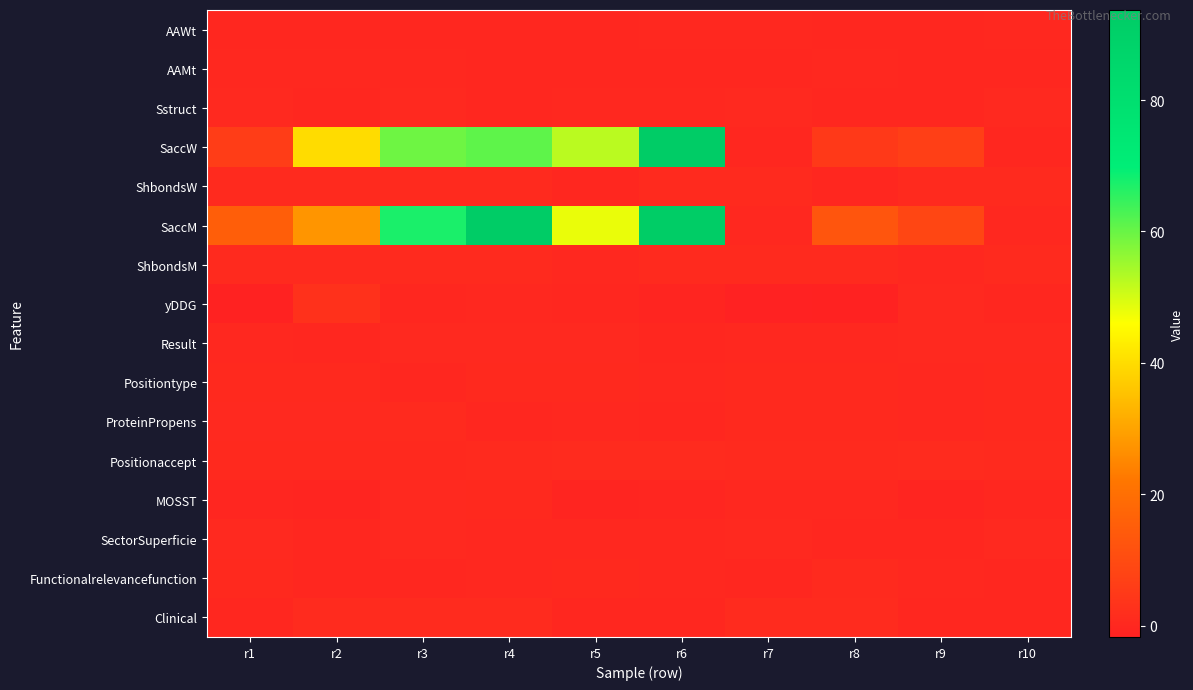

Reading right to left, transcribe all the data shown in this chart.

AAWt: r10=0.3	r9=0.1	r8=0.1	r7=0.3	r6=0.3	r5=0.1	r4=0.1	r3=0.1	r2=0.1	r1=0.1
AAMt: r10=0.1	r9=0.1	r8=0.2	r7=0.1	r6=0.1	r5=0.1	r4=0.1	r3=0.2	r2=0.2	r1=0.2
Sstruct: r10=0.4	r9=0.1	r8=0.1	r7=0.4	r6=0.2	r5=0.2	r4=0.1	r3=0.4	r2=0.1	r1=0.4
SaccW: r10=0.0	r9=6.8	r8=4.9	r7=0.0	r6=93.3	r5=52.4	r4=61.0	r3=59.5	r2=39.9	r1=6.0
ShbondsW: r10=0.8	r9=0.8	r8=0.1	r7=0.8	r6=0.8	r5=0.1	r4=0.8	r3=0.8	r2=0.8	r1=0.8
SaccM: r10=0.2	r9=8.6	r8=12.7	r7=0.2	r6=92.8	r5=48.0	r4=93.7	r3=67.4	r2=27.5	r1=15.4
ShbondsM: r10=0.8	r9=0.2	r8=0.8	r7=0.8	r6=0.8	r5=0.2	r4=0.8	r3=0.8	r2=0.8	r1=0.8
yDDG: r10=0.0	r9=0.5	r8=-1.4	r7=-1.7	r6=-0.6	r5=-0.2	r4=0.3	r3=0.0	r2=2.8	r1=-1.4
Result: r10=0.5	r9=0.5	r8=0.3	r7=0.3	r6=0.1	r5=0.5	r4=0.5	r3=0.5	r2=0.1	r1=0.3
Positiontype: r10=0.7	r9=0.2	r8=0.7	r7=0.7	r6=0.2	r5=0.7	r4=0.7	r3=0.1	r2=0.7	r1=0.7
ProteinPropens: r10=0.7	r9=0.3	r8=0.7	r7=0.7	r6=0.0	r5=0.2	r4=0.1	r3=0.9	r2=0.4	r1=0.5
Positionaccept: r10=0.8	r9=1.0	r8=0.7	r7=0.8	r6=1.0	r5=0.9	r4=0.8	r3=0.6	r2=0.6	r1=0.6
MOSST: r10=0.0	r9=-0.6	r8=0.2	r7=0.2	r6=-0.3	r5=-0.7	r4=0.7	r3=0.4	r2=-0.4	r1=-0.3
SectorSuperficie: r10=0.4	r9=0.1	r8=0.1	r7=0.4	r6=0.3	r5=0.3	r4=0.3	r3=0.4	r2=0.1	r1=0.4
Functionalrelevancefunction: r10=0.1	r9=0.2	r8=0.8	r7=0.1	r6=0.3	r5=0.6	r4=0.2	r3=0.1	r2=0.0	r1=0.6
Clinical: r10=0.0	r9=0.0	r8=1.0	r7=1.0	r6=0.0	r5=0.0	r4=1.0	r3=1.0	r2=1.0	r1=0.0